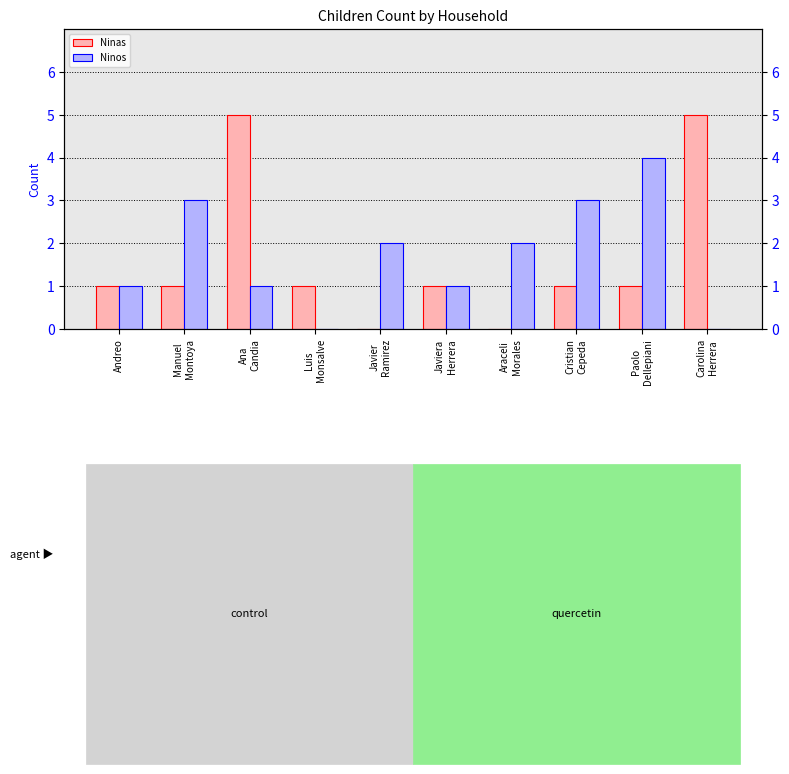

Does the chart contain any negative values?

No